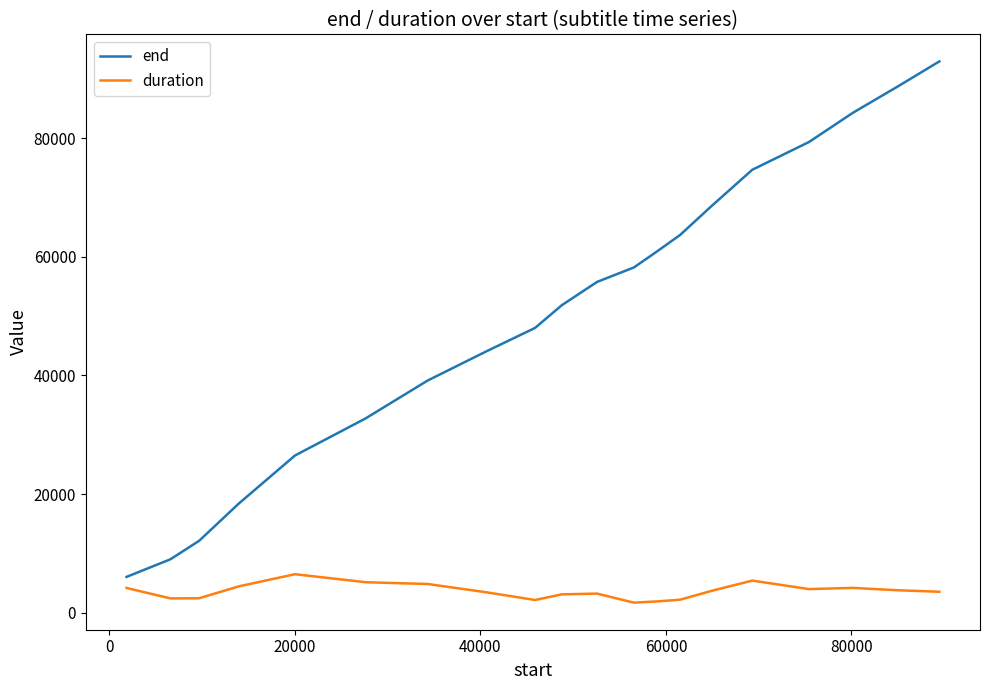

What is the maximum value for end?

92980